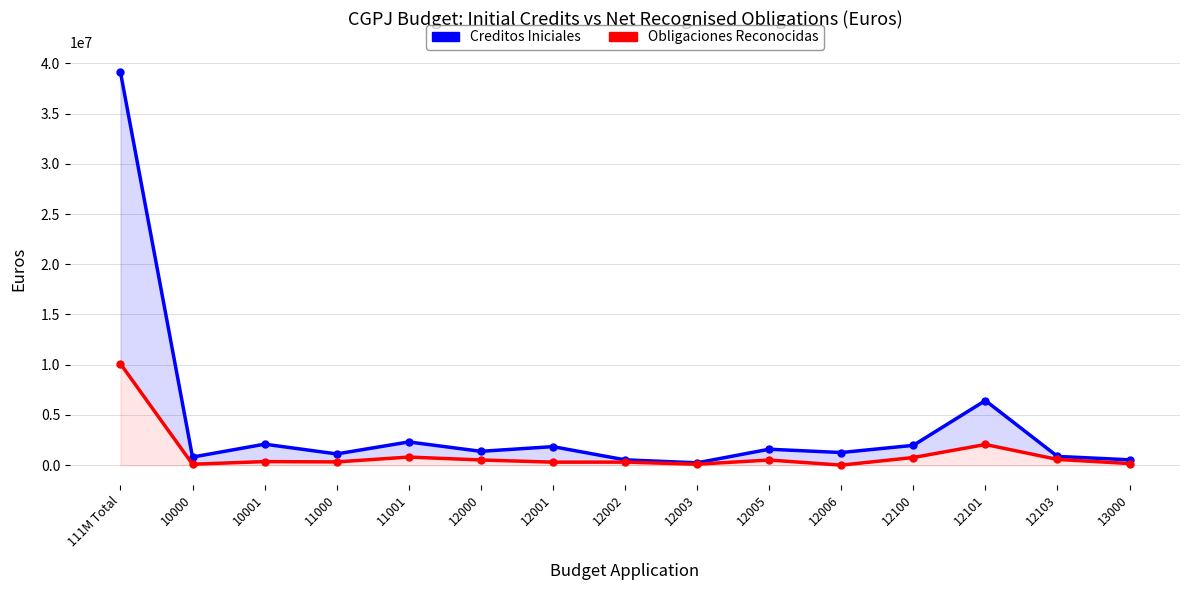

What is the label of the 2nd point from the left?

10000